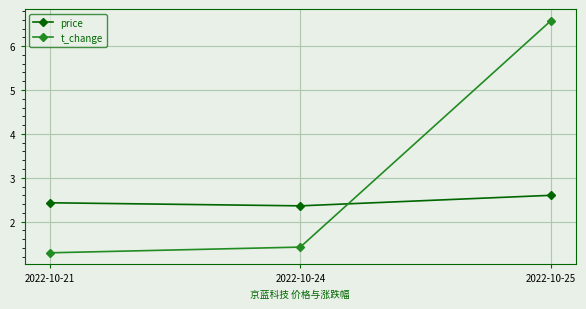

Rank the series at 2022-10-21 from lowest to highest value.

t_change, price